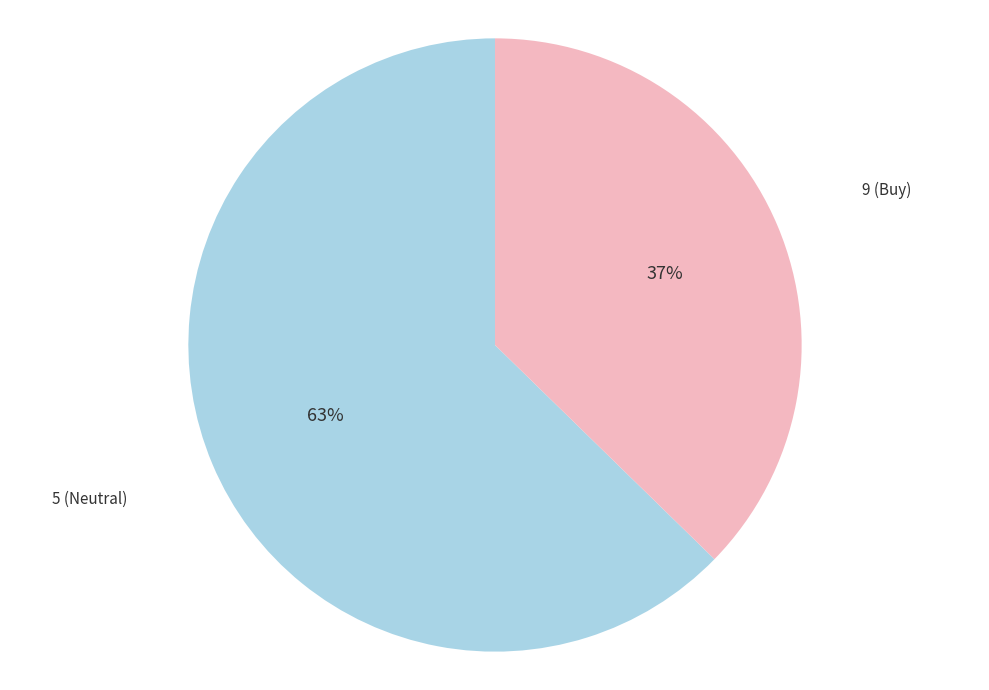

How many slices are in this pie chart?

2